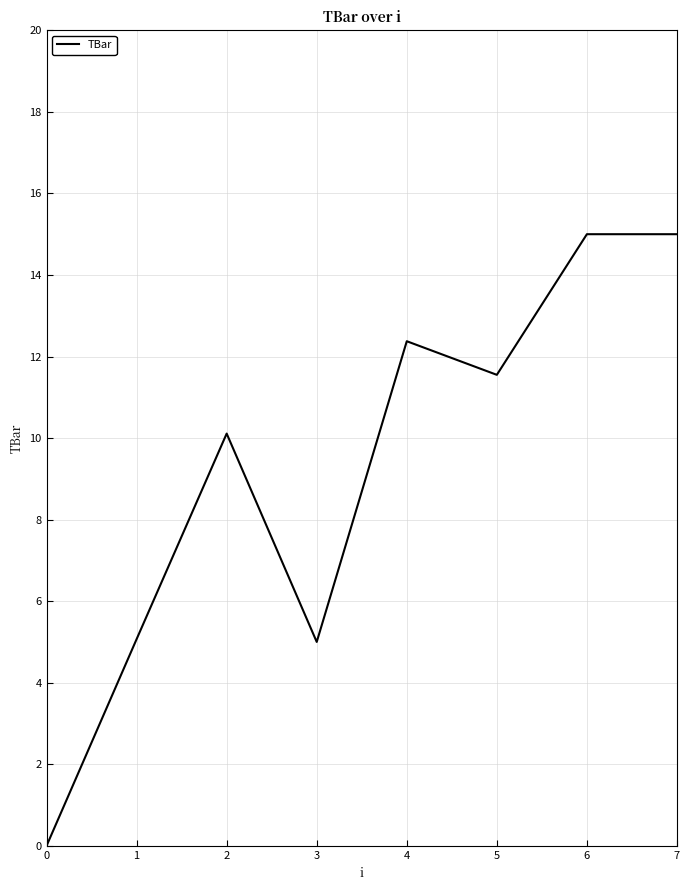

True or false: the data has more than 1 interior local peaks.

True